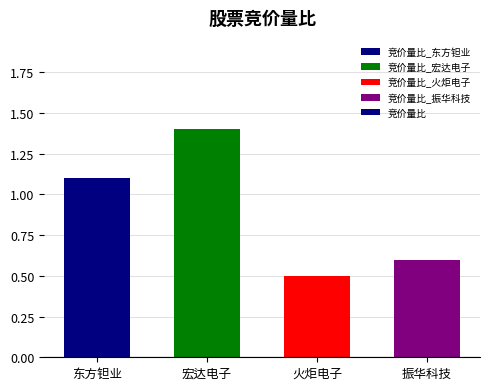

Is it true that the value at 宏达电子 is 1.4?

True